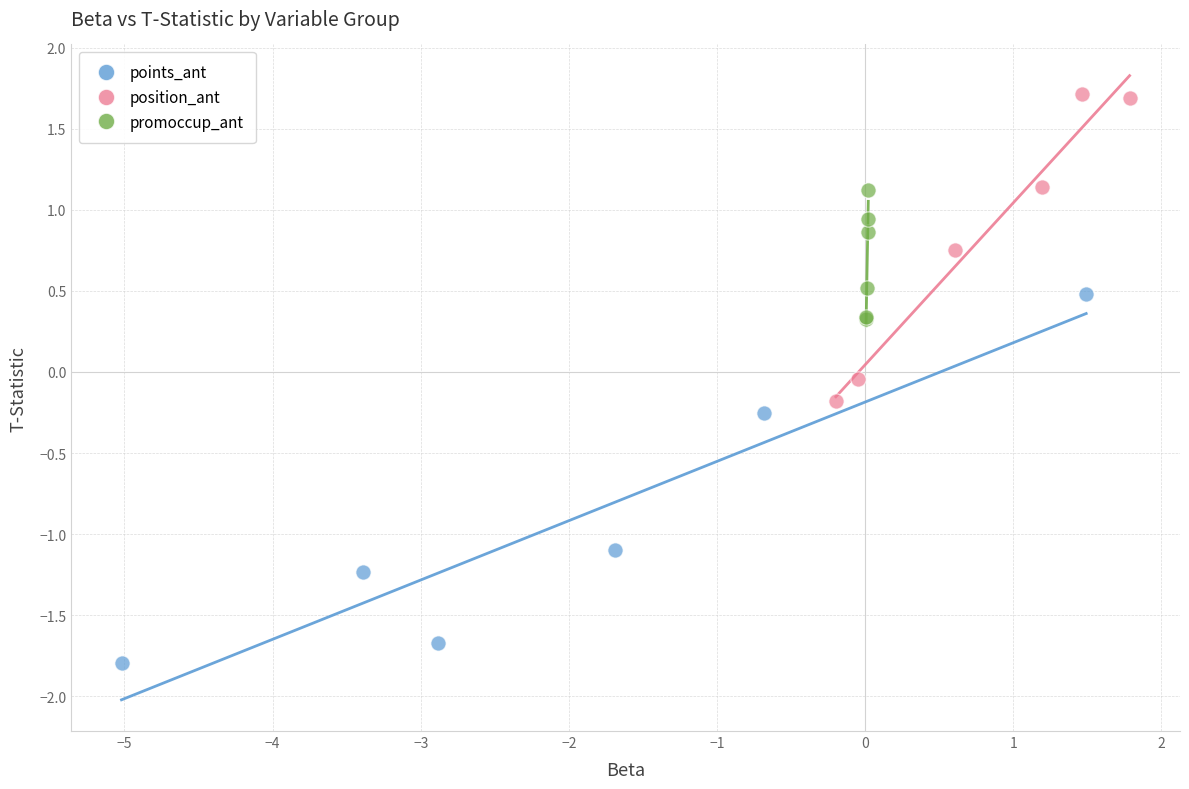

What are all the series names shown in the legend?

points_ant, position_ant, promoccup_ant